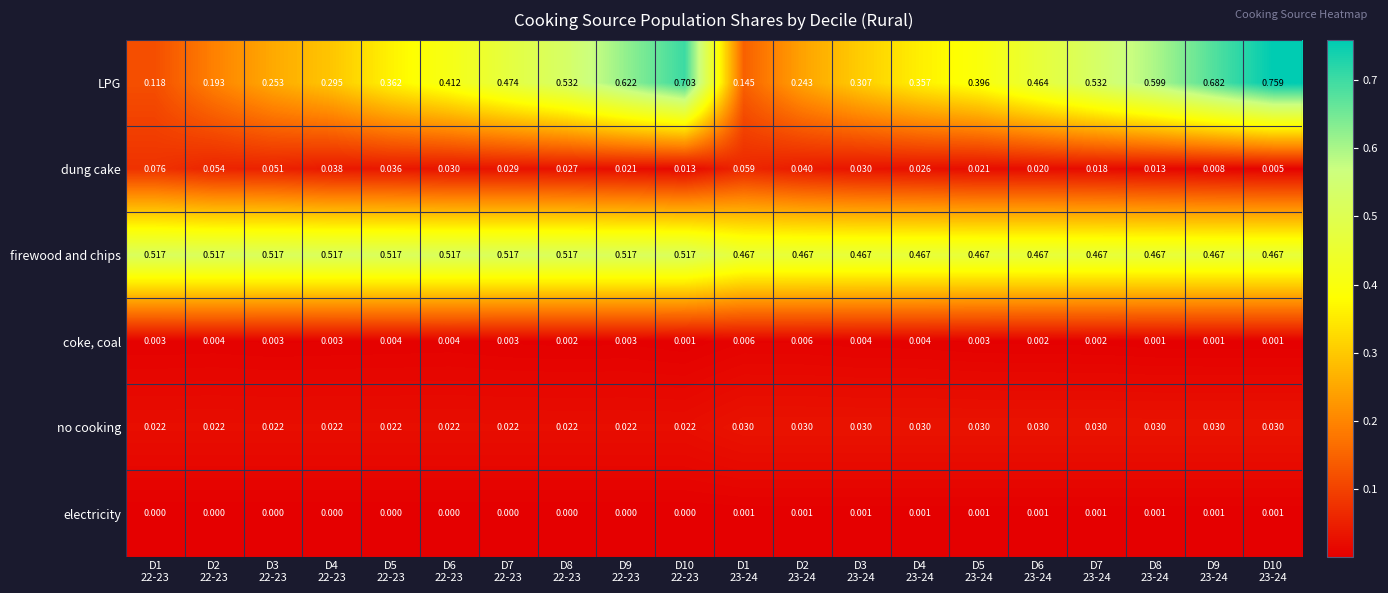

Which series has the largest range (max minus min)?

LPG